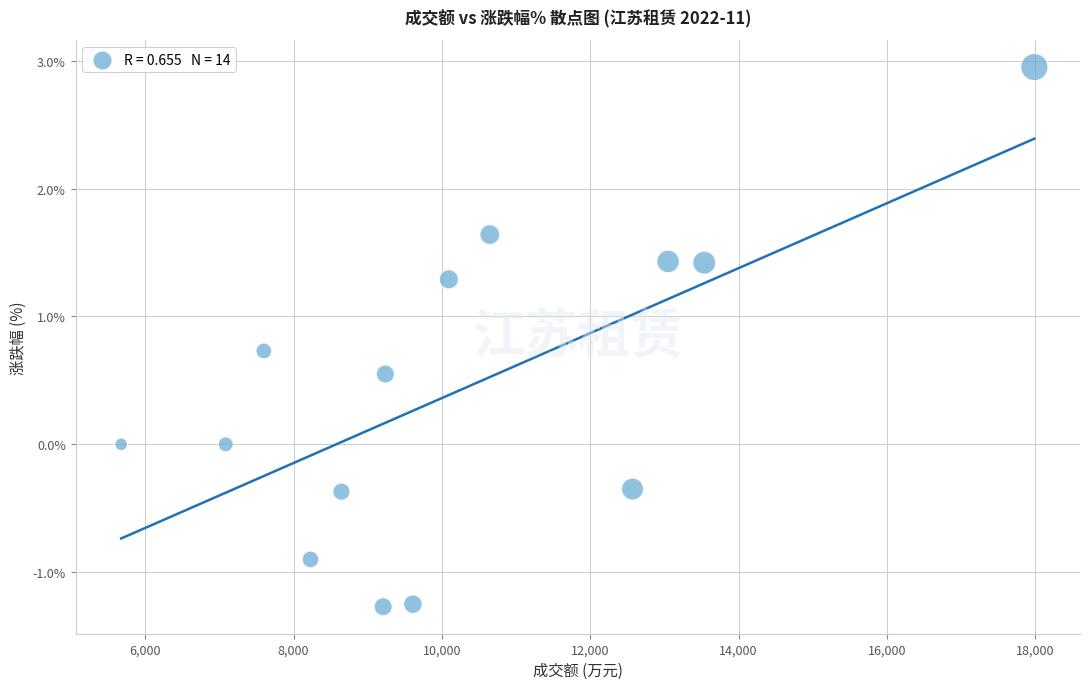

What is the range of Y values (max minus min)?

4.2